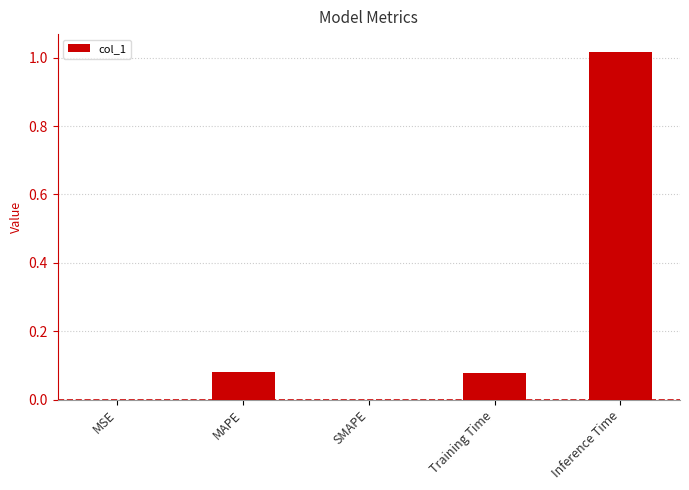

Is it true that the value at SMAPE is 0.6?

False